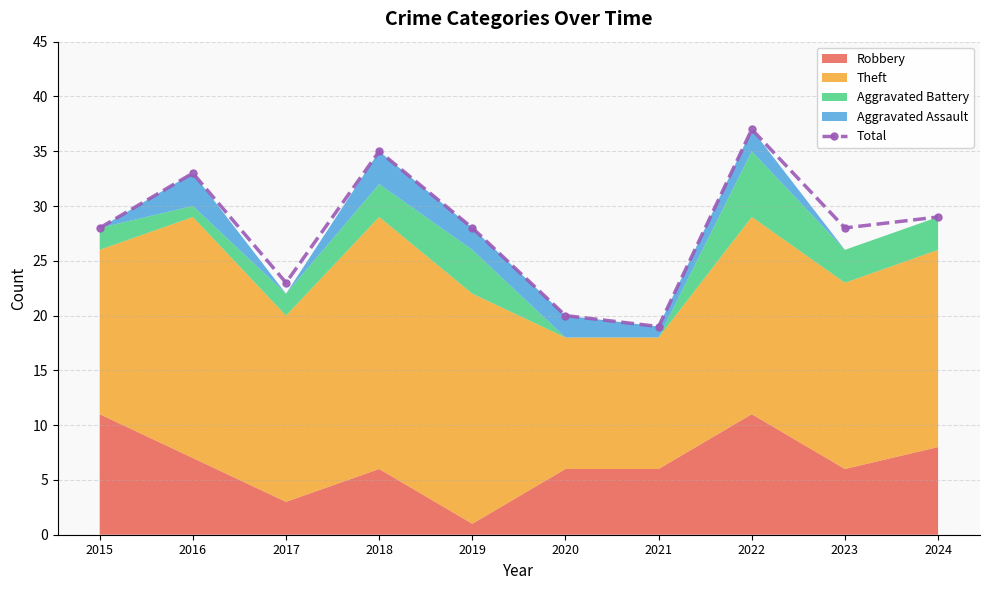

How many interior local valleys (lower than both neighbors) does the data have?

3